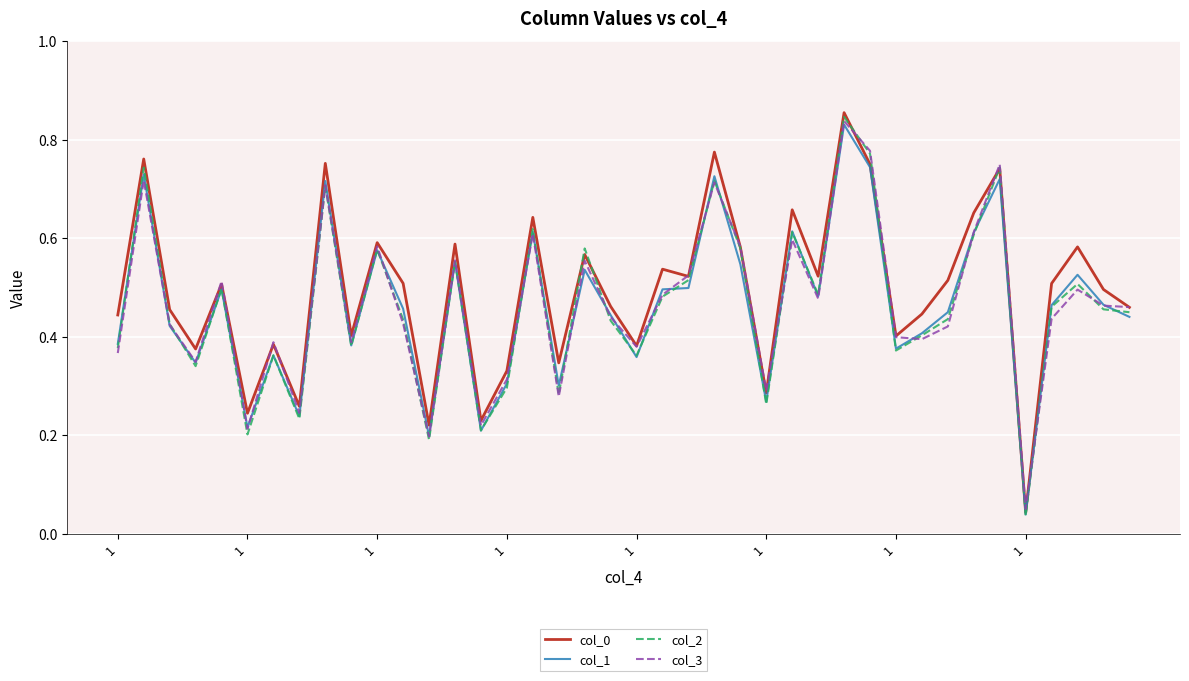

At which category does col_1 reach its first local valley?

1